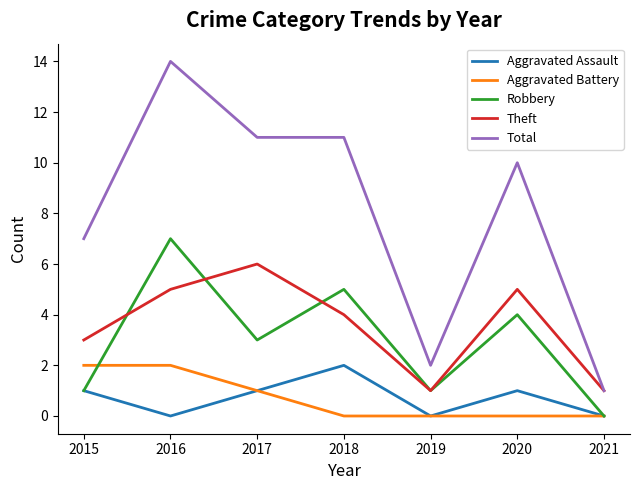

True or false: Total and Aggravated Assault intersect in this chart.

False